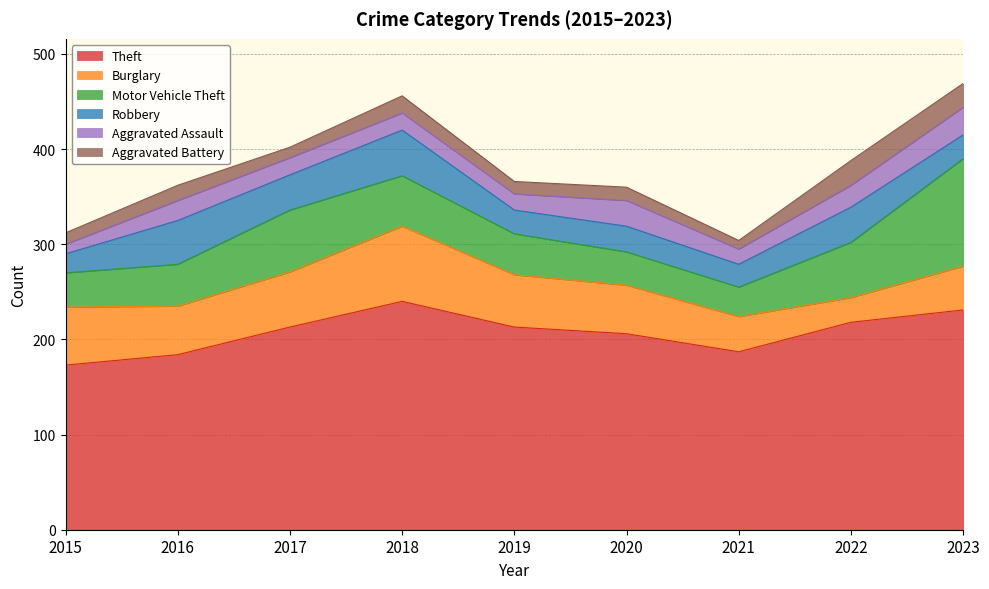

True or false: Aggravated Assault and Theft cross at least once.

False